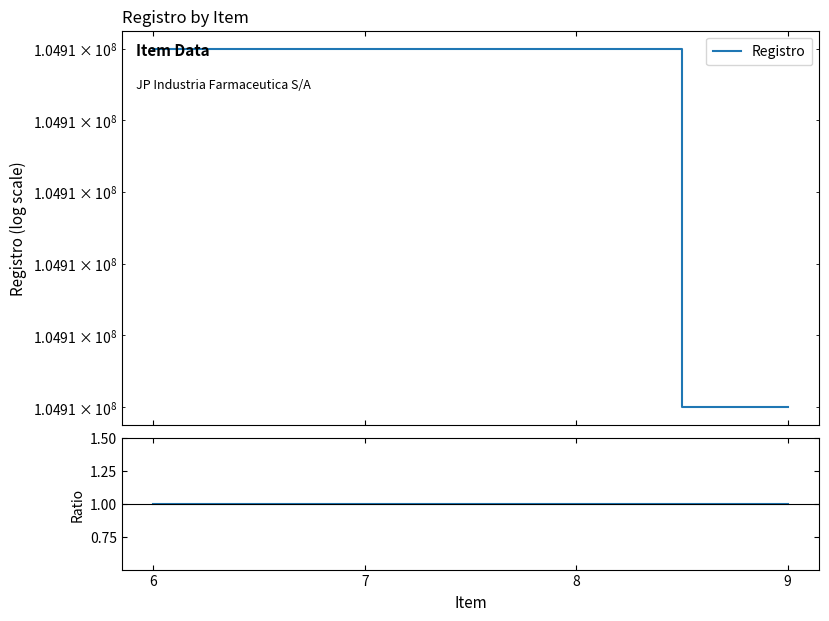

What is the value of the Ratio point at the 1st from the left?

1.0